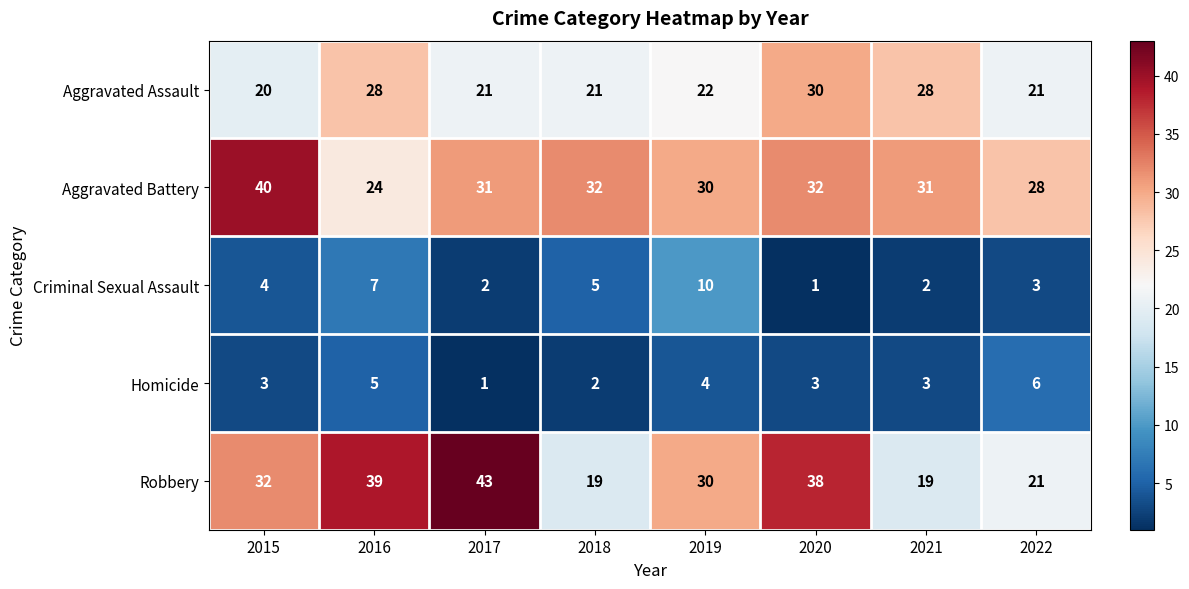

What is the approximate value of Criminal Sexual Assault at 2015?

4